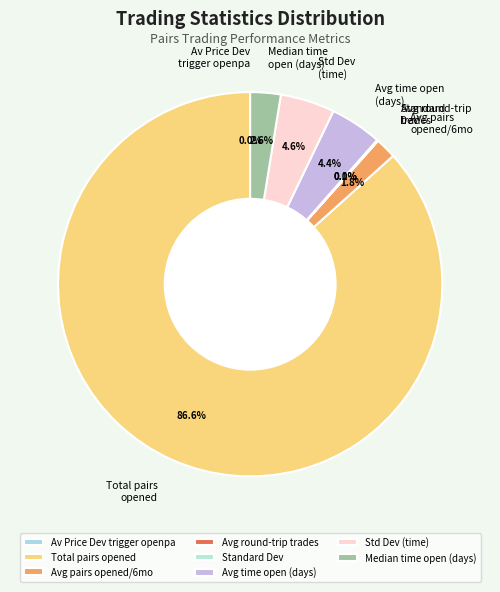

What is the majority slice?

Total pairs opened